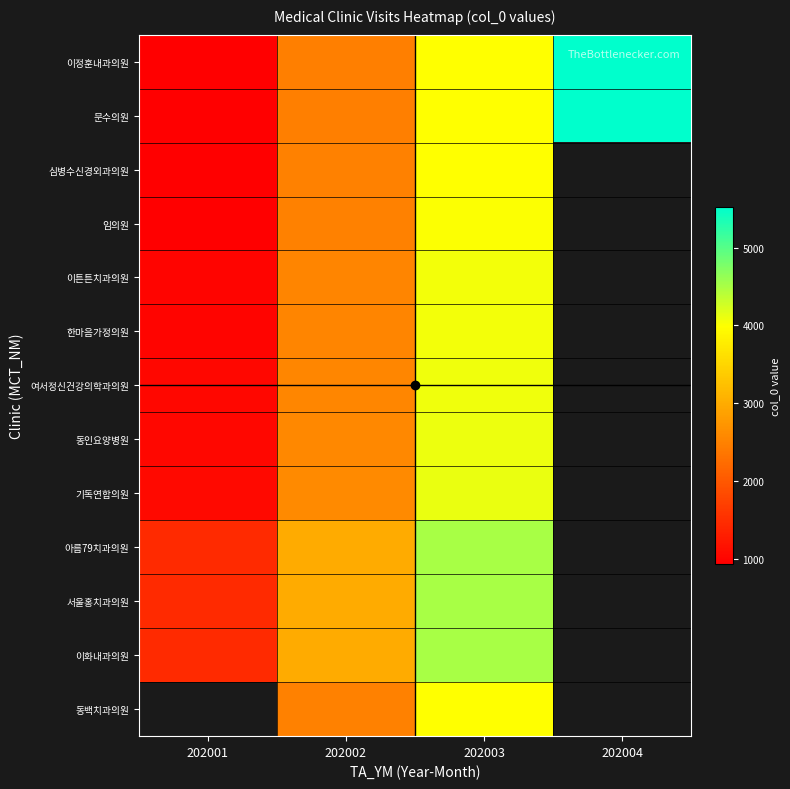

What is the sum of the 심병수신경외과의원 values at 202001 and 202002?

3417.0